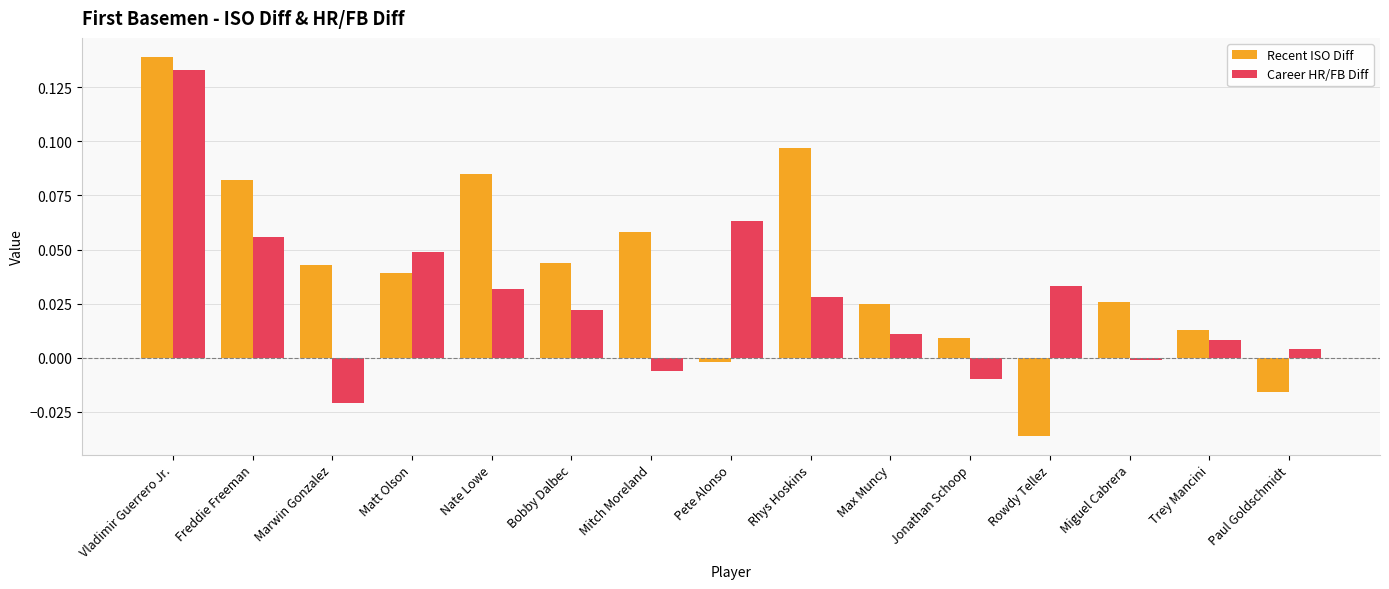

How many categories are shown in the chart?

15